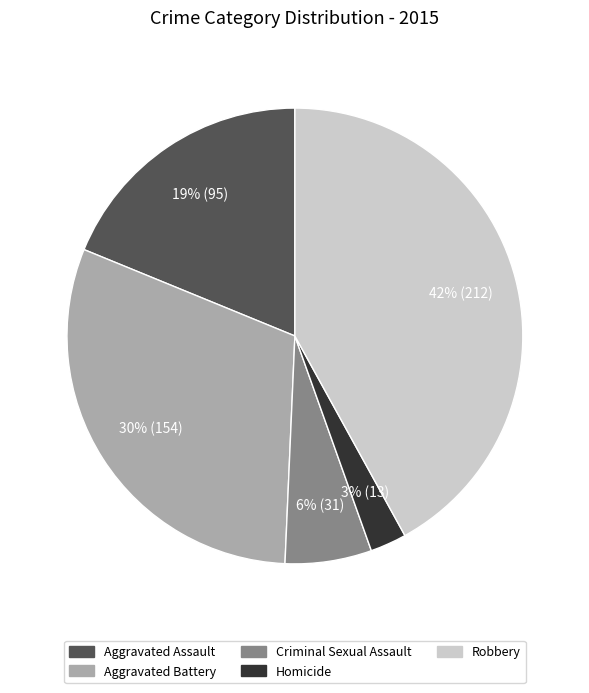

Does any single category account for the majority?

No